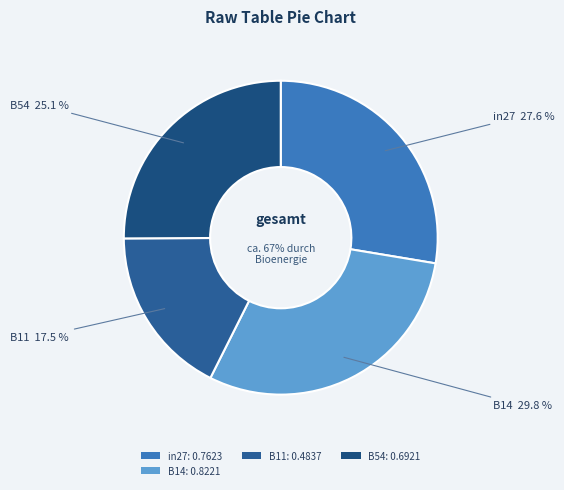

What percentage is the in27 slice, to the nearest percent?

28%